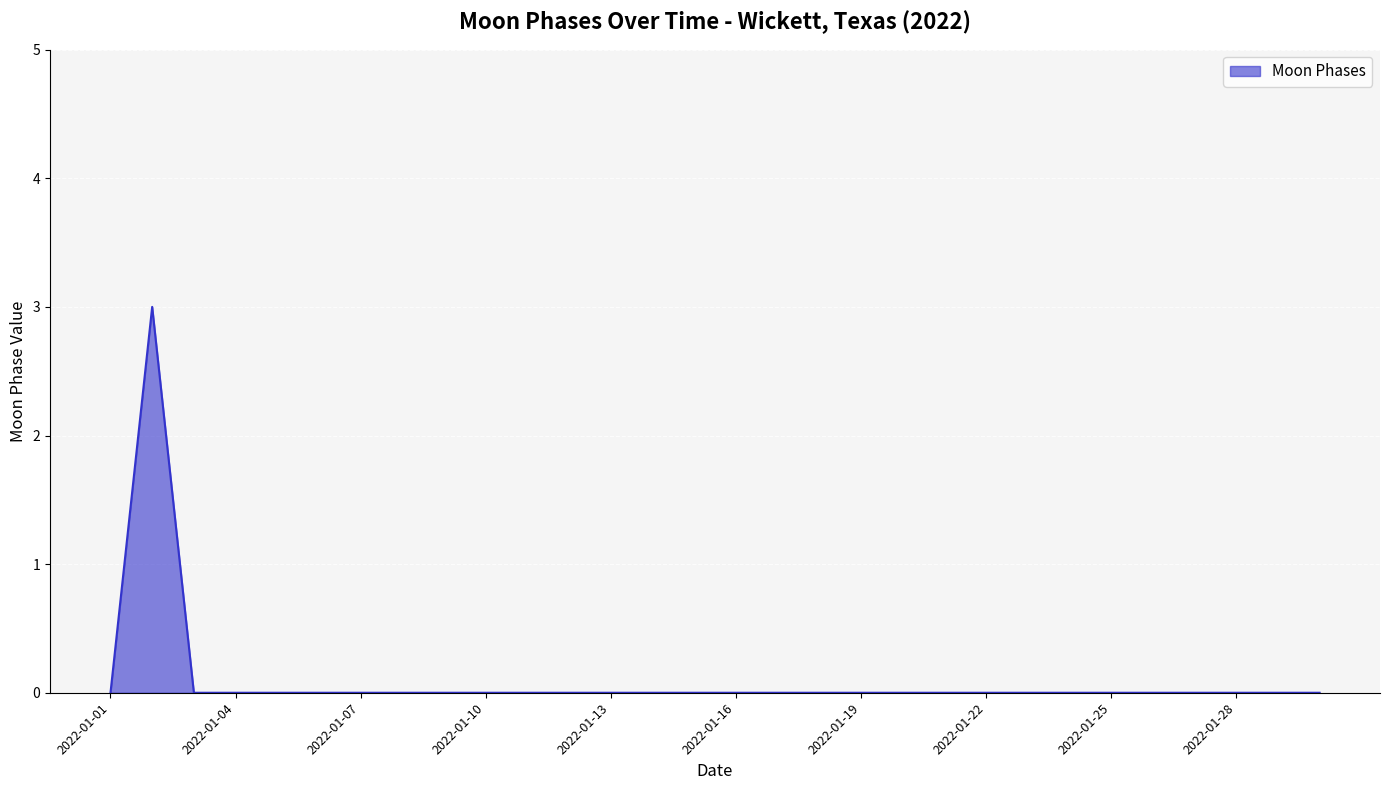

Does the chart have visible grid lines?

Yes